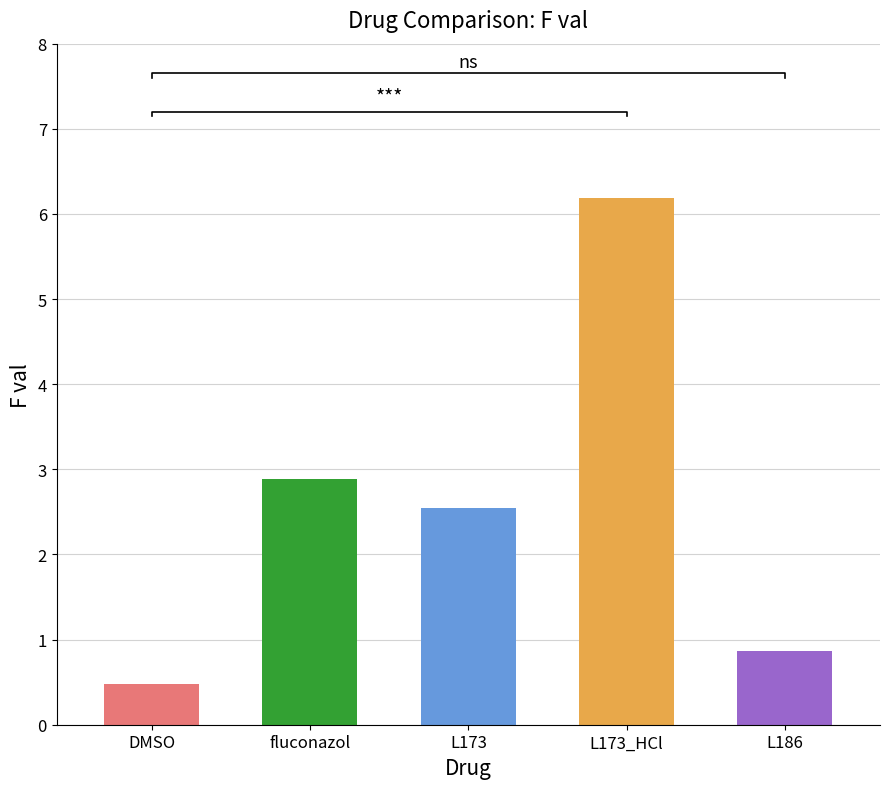

Which has a higher value, fluconazol or L186?

fluconazol